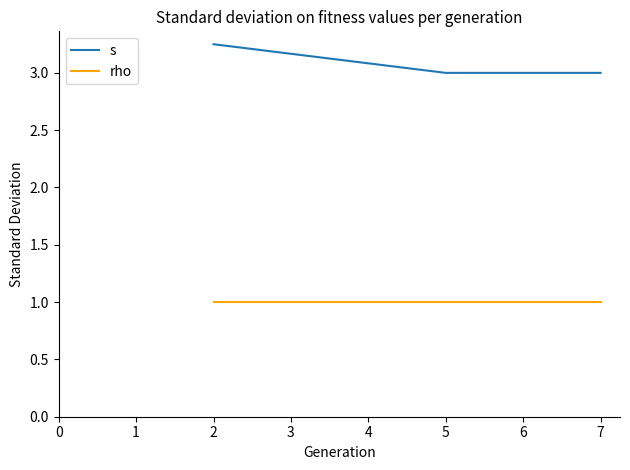

What are all the series names shown in the legend?

s, rho